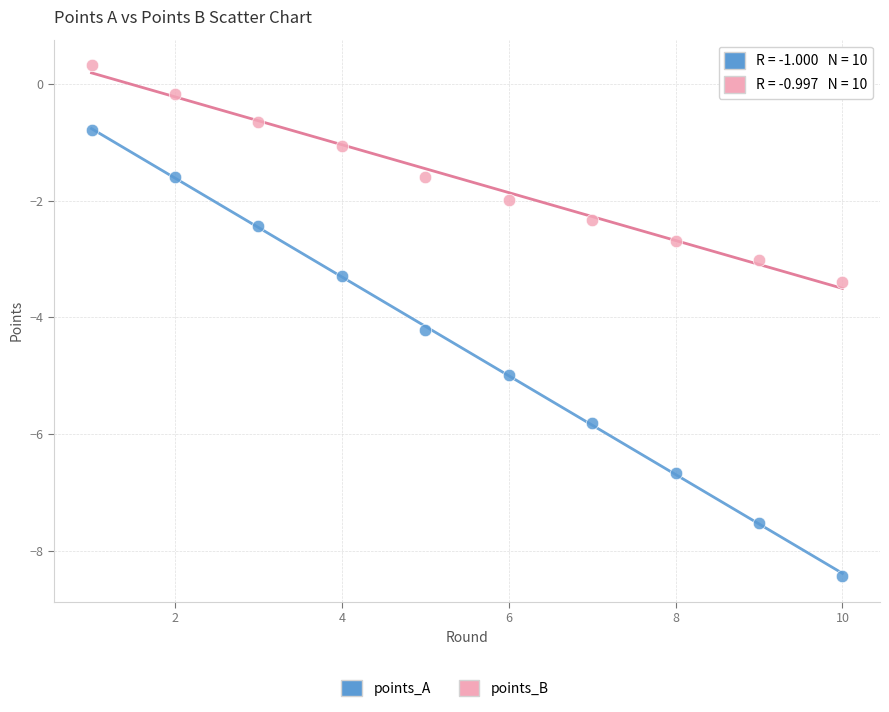

Across all data points, what is the range of X values (max minus min)?

9.0